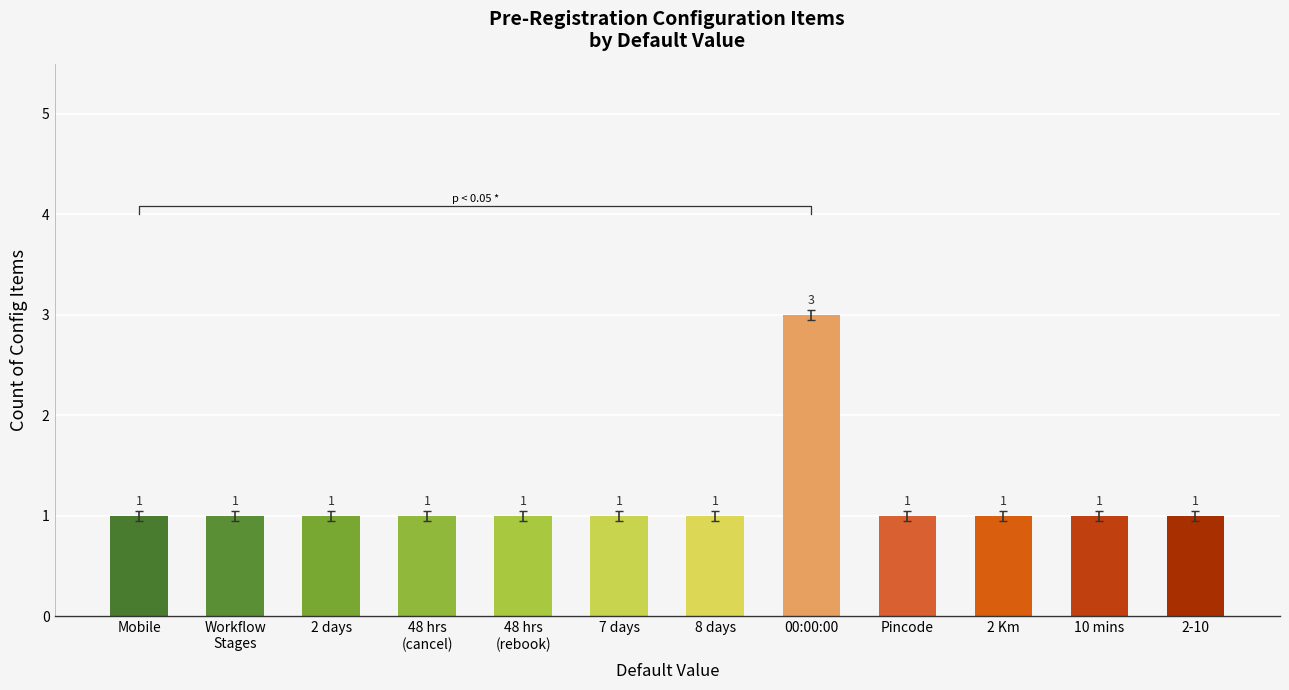

What is the minimum value shown in the chart?

1